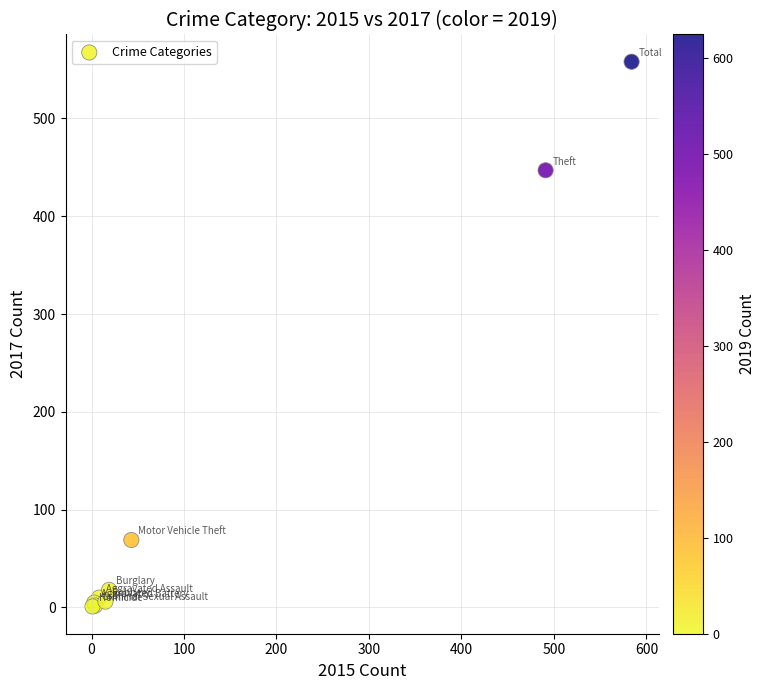

What Y value in the scatter plot is closest to 279?

447